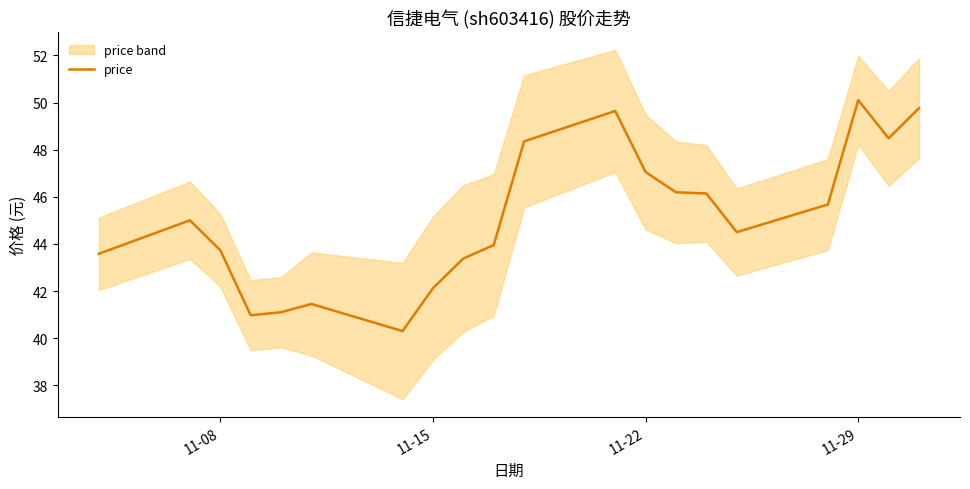

What is the minimum value shown in the chart?

40.3